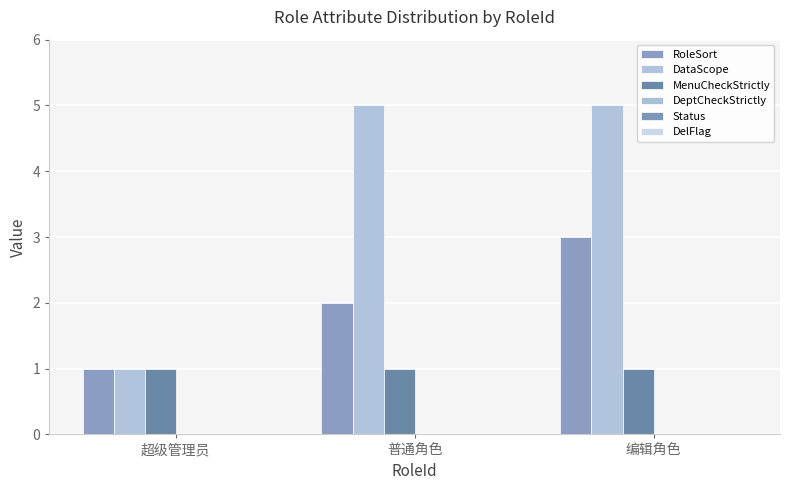

How many data points does each series have?

3